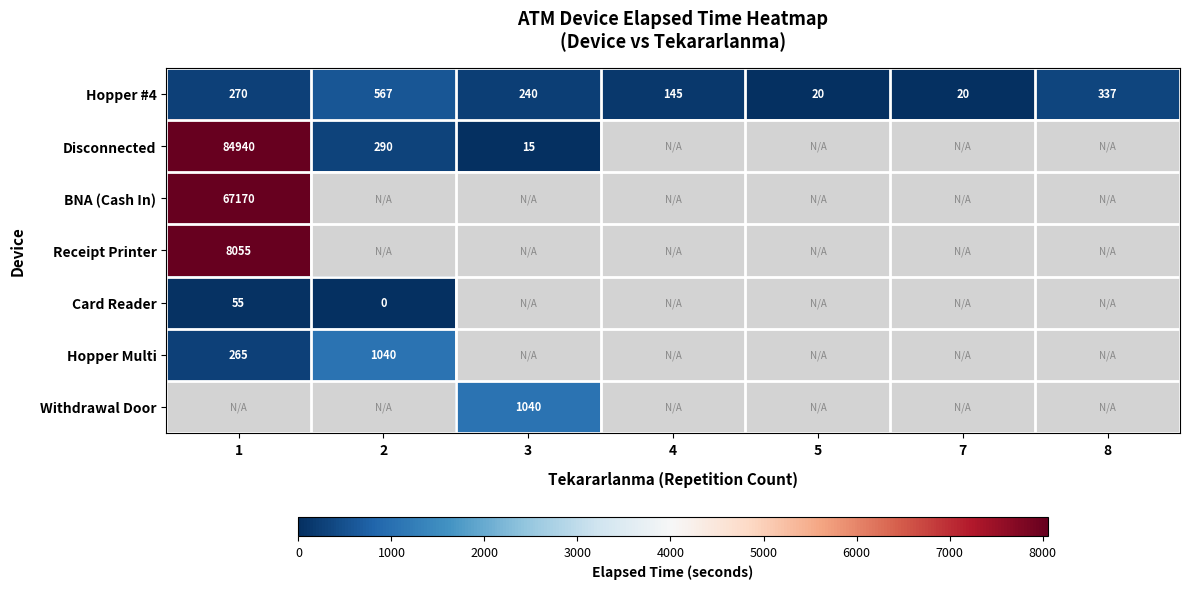

True or false: Hopper Multi has a value of 1040 at 2.

True